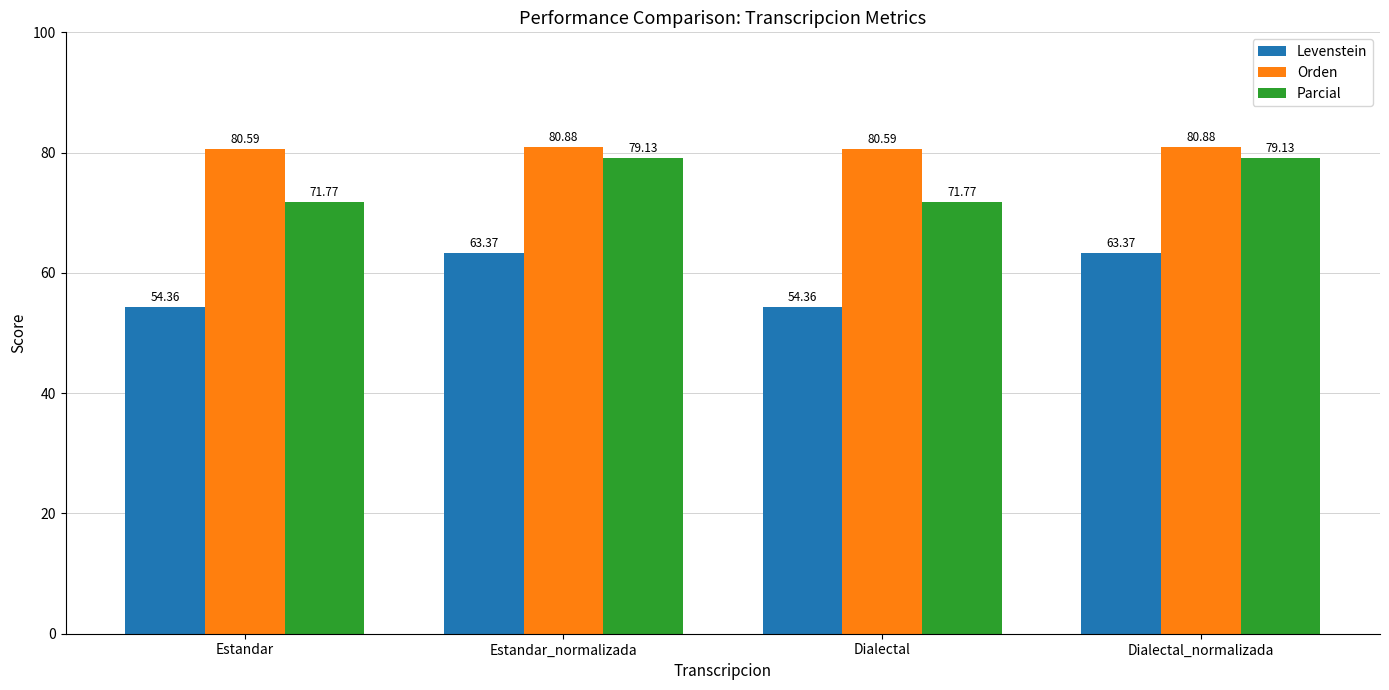

Reading left to right, what are all the values shown in this chart?

Levenstein: 54.4	63.4	54.4	63.4
Orden: 80.6	80.9	80.6	80.9
Parcial: 71.8	79.1	71.8	79.1